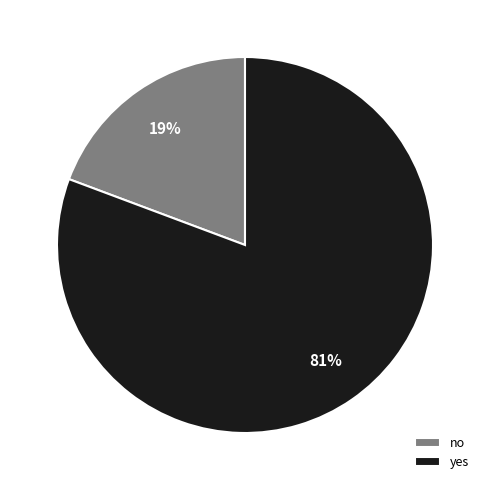

What percentage is the yes slice, to the nearest percent?

81%